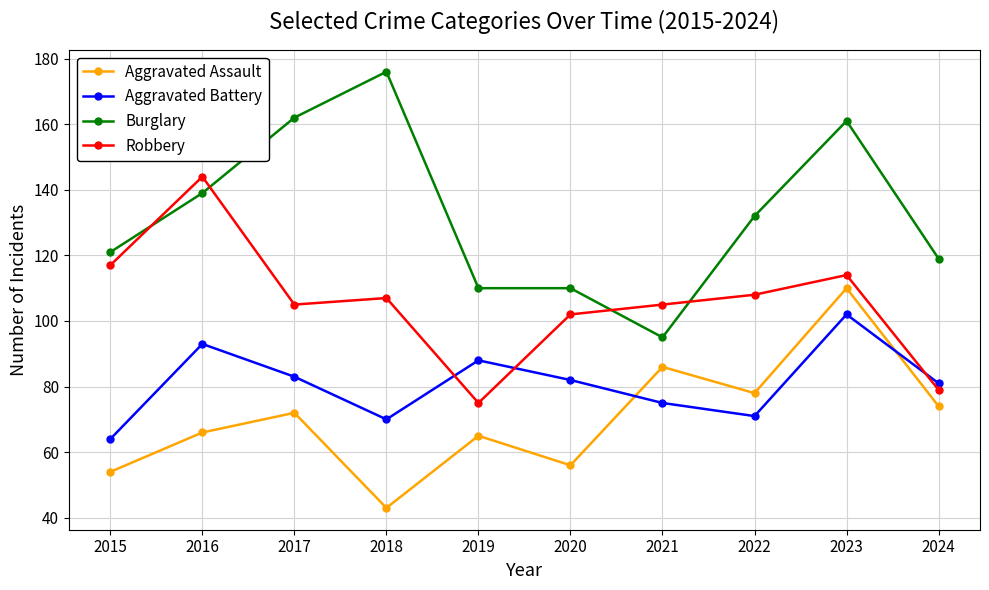

How many times do Aggravated Battery and Aggravated Assault cross each other?

2